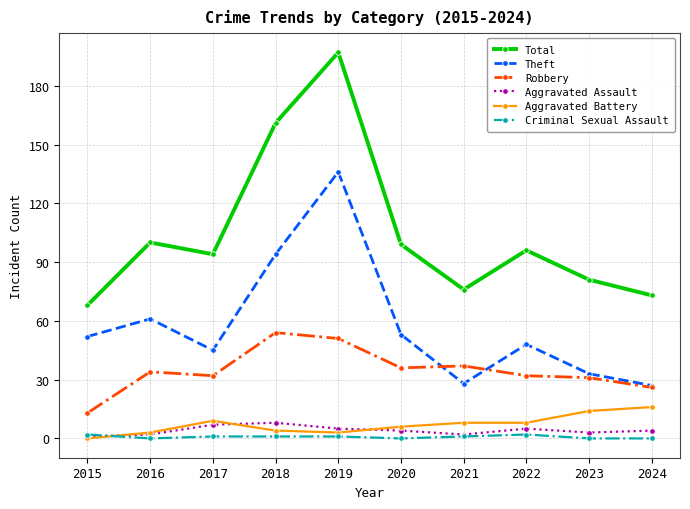

True or false: Criminal Sexual Assault and Total cross at least once.

False